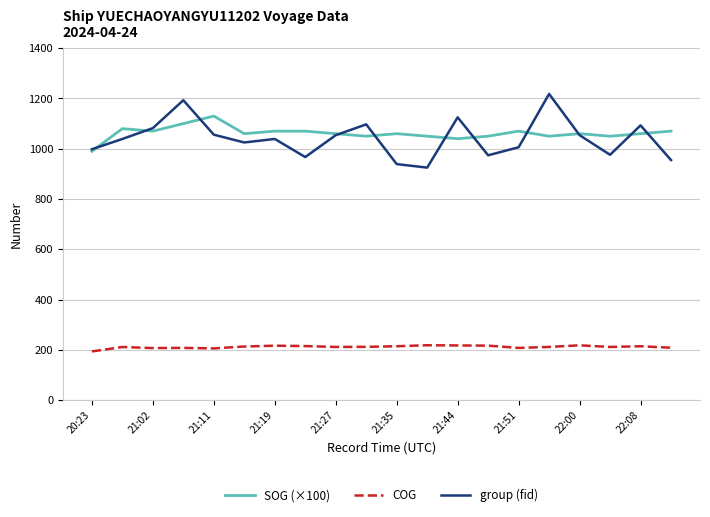

List the series in order of their peak value, lowest first.

COG, SOG (×100), group (fid)